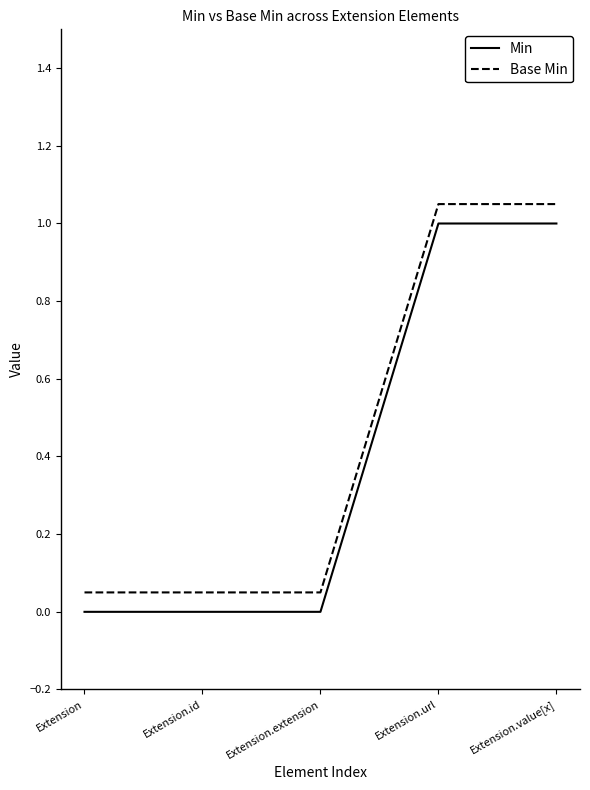

What are all the series names shown in the legend?

Min, Base Min